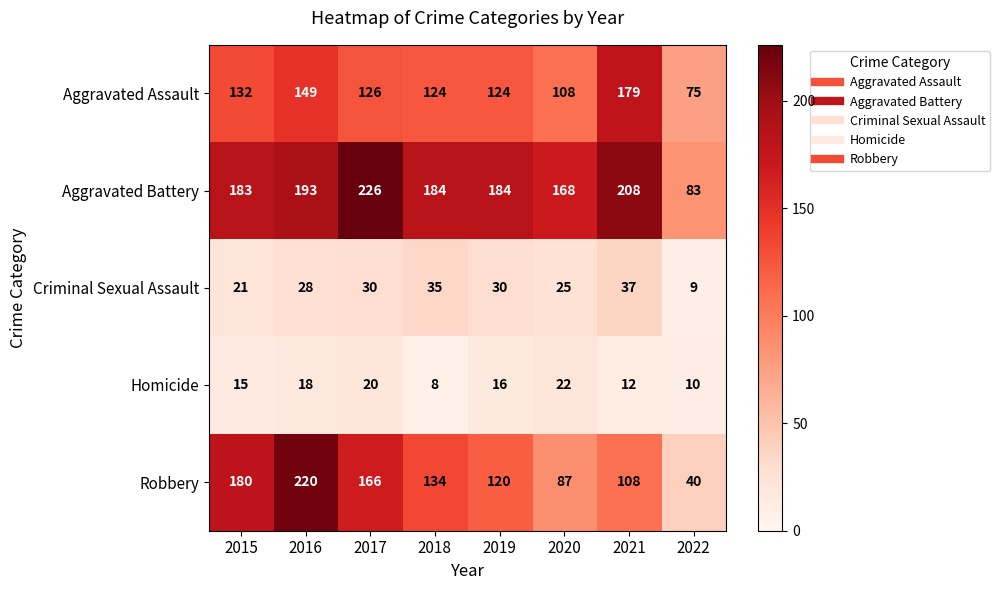

At which category is the sum across all series the highest?

2016